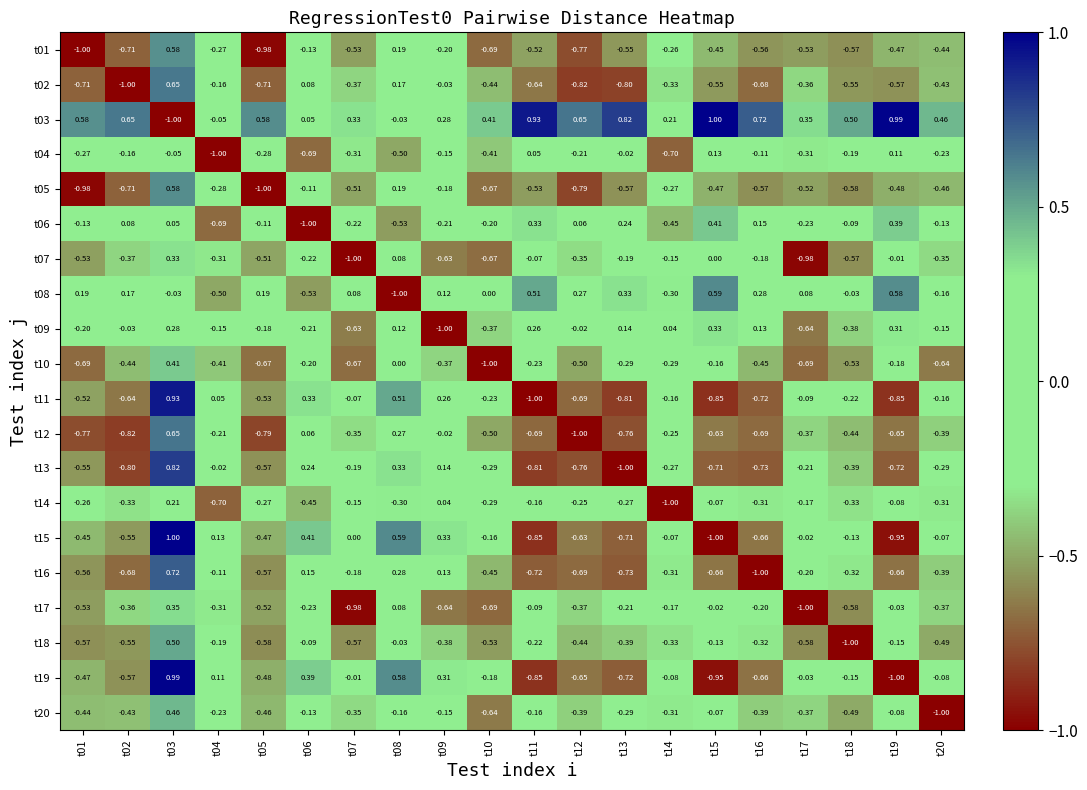

Is the value of t03 at t02 greater than the value of t01 at t04?

Yes